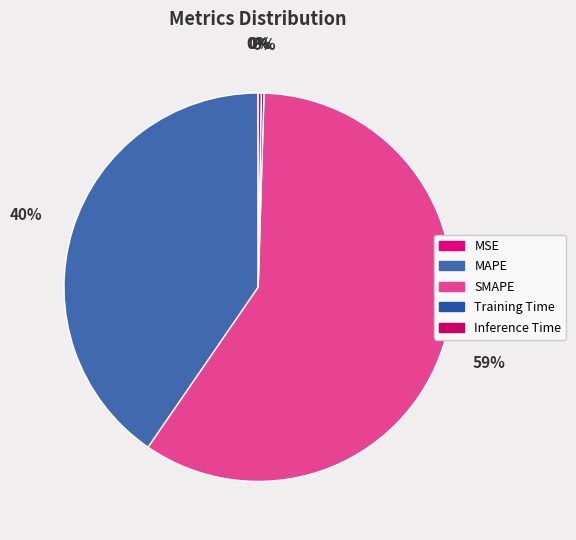

True or false: Training Time accounts for 0% of the total.

True